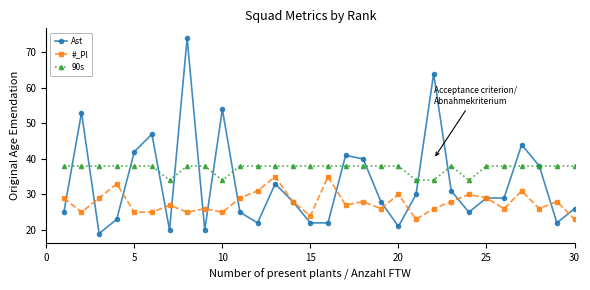

List the series in order of their peak value, highest first.

Ast, 90s, #_Pl